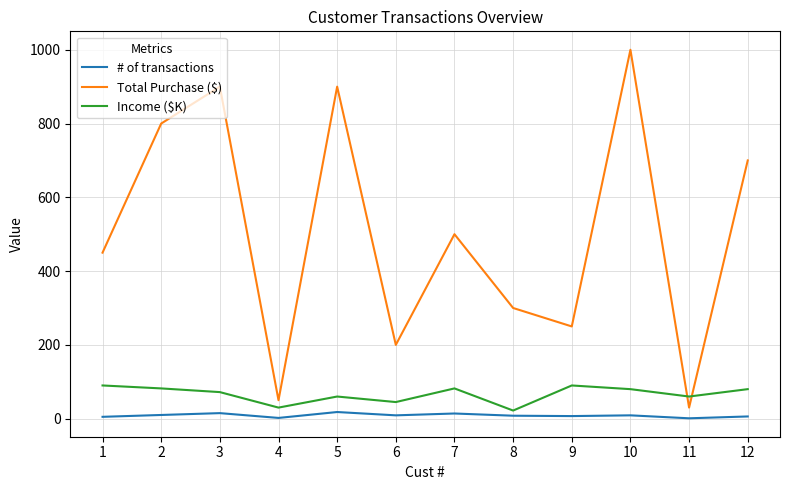

What is the average value of the Income ($K) series?

66